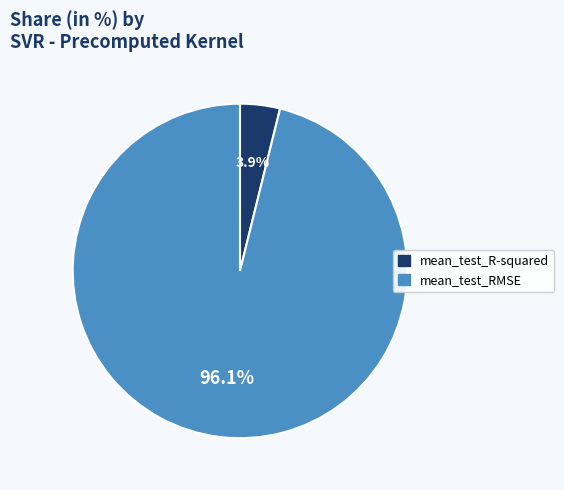

The mean_test_R-squared slice represents 4% of the pie. True or false?

True